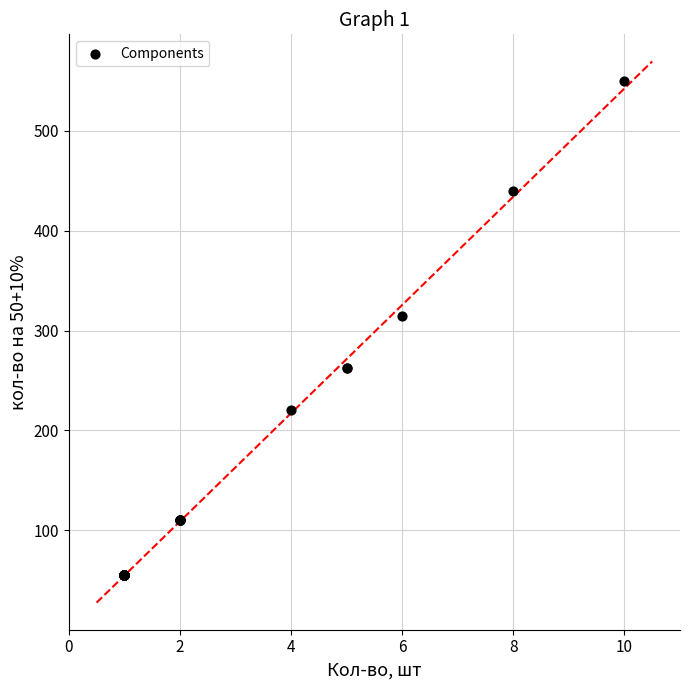

What Y value in the scatter plot is closest to 302?

315.0